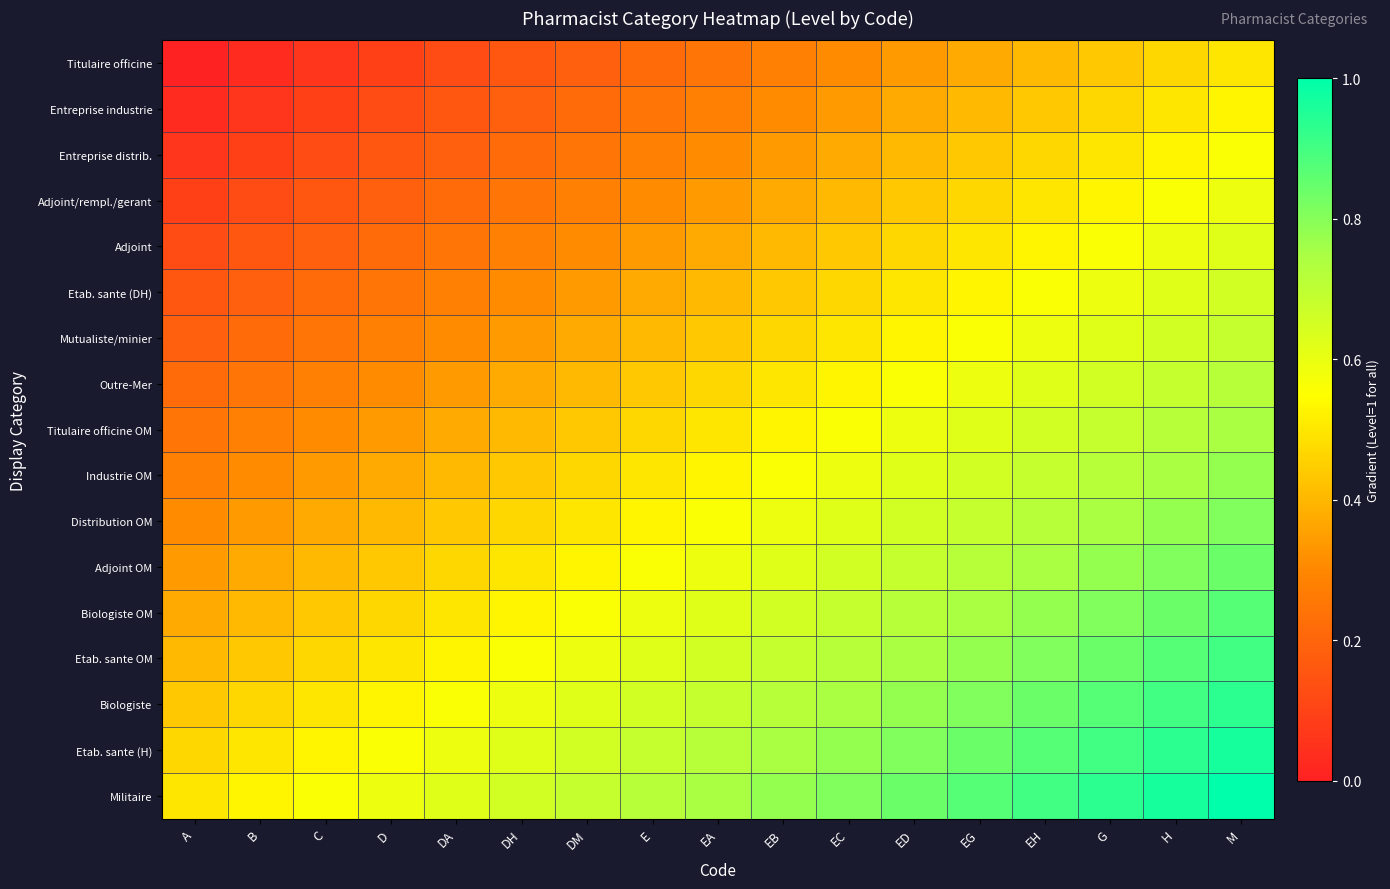

At which category is the sum across all series the highest?

M